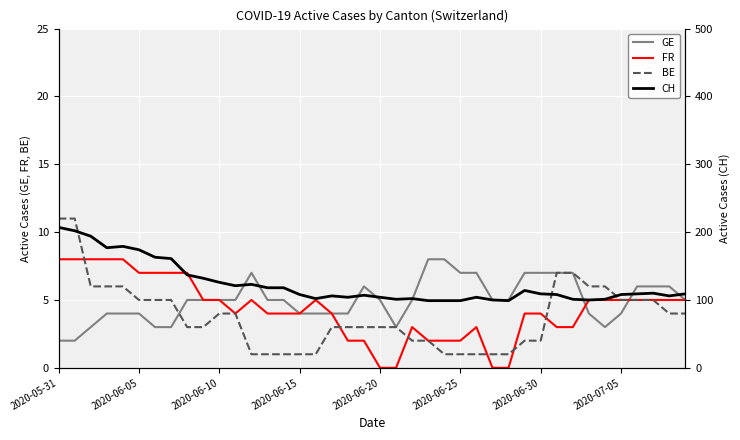

What is the sum of all CH values?

4941